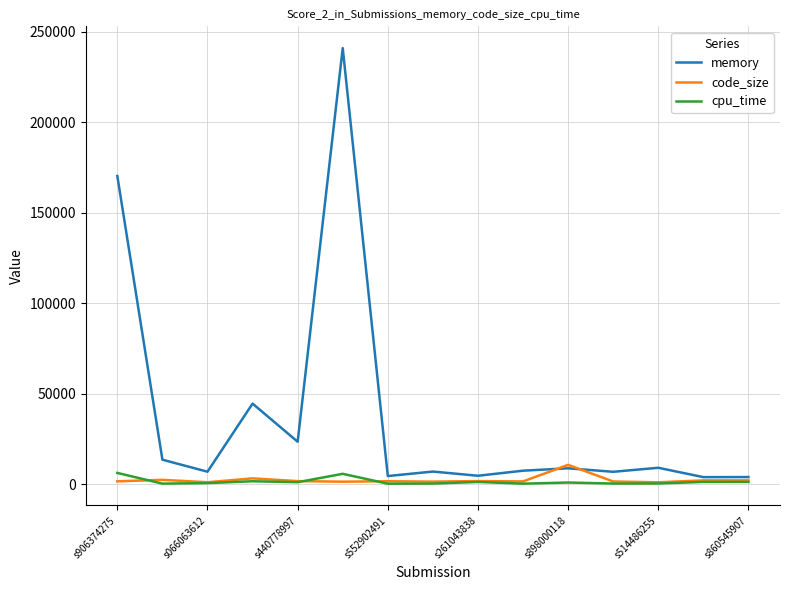

Which series has the widest spread of values?

memory